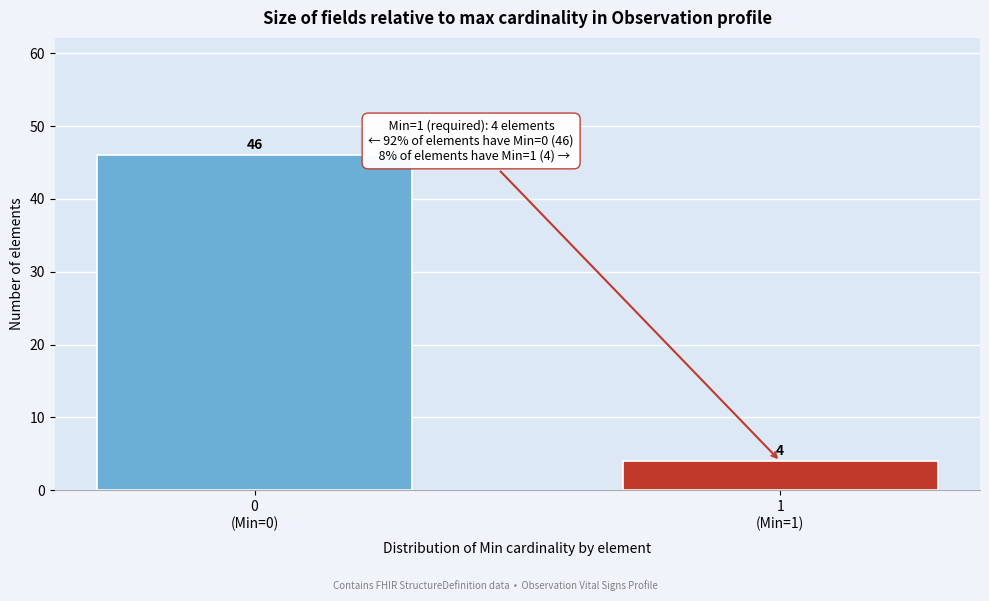

Reading left to right, extract all data points from this chart.

46	4